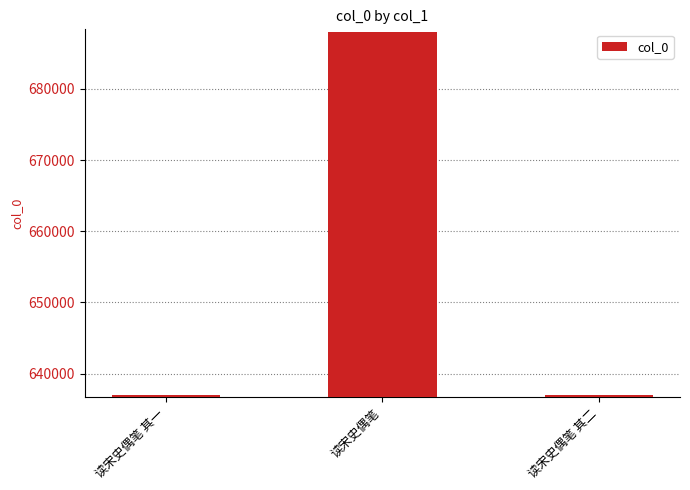

What is the maximum value shown in the chart?

688019